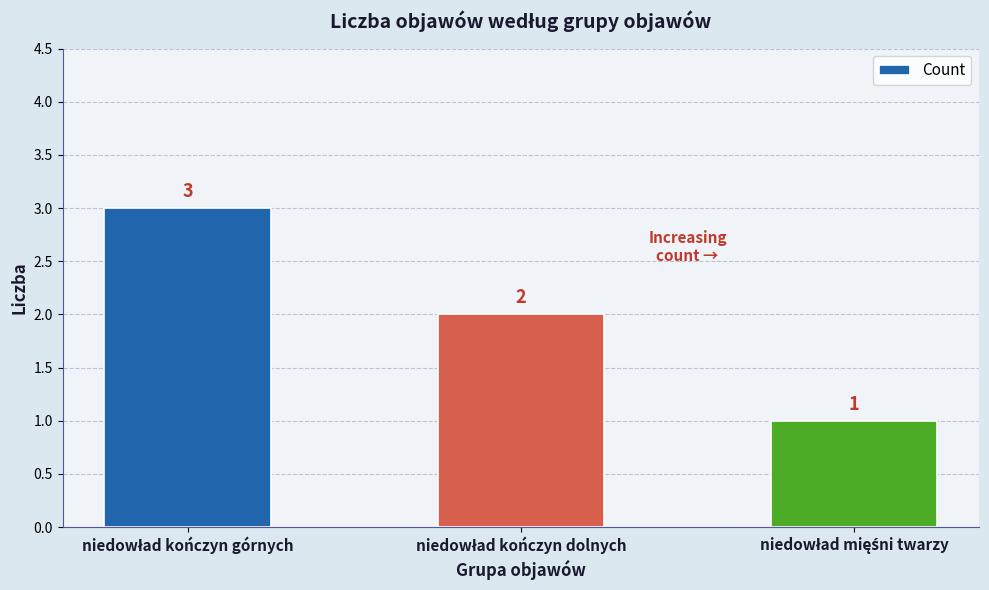

What is the maximum value shown in the chart?

3